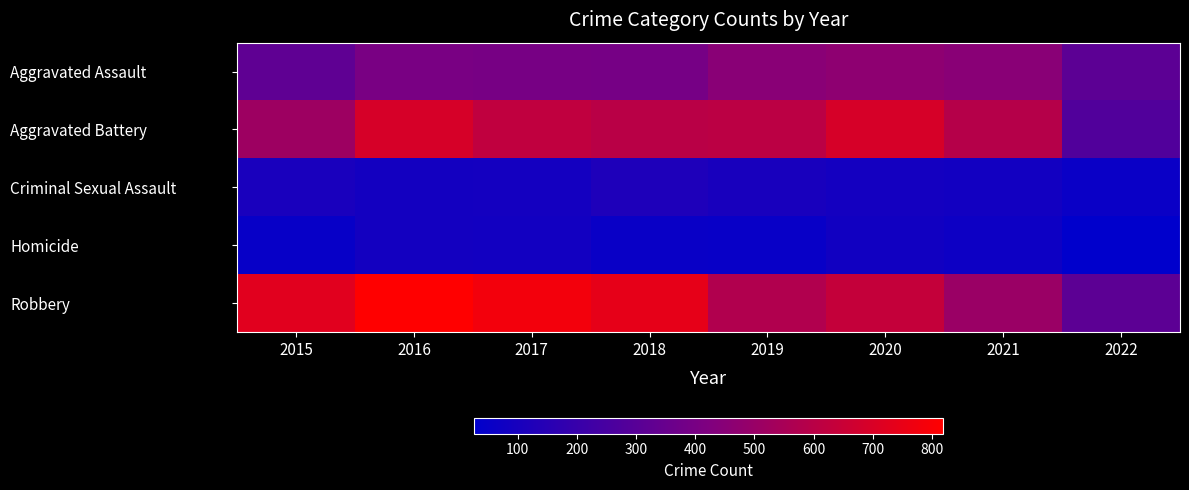

At which category is the sum across all series the highest?

2016